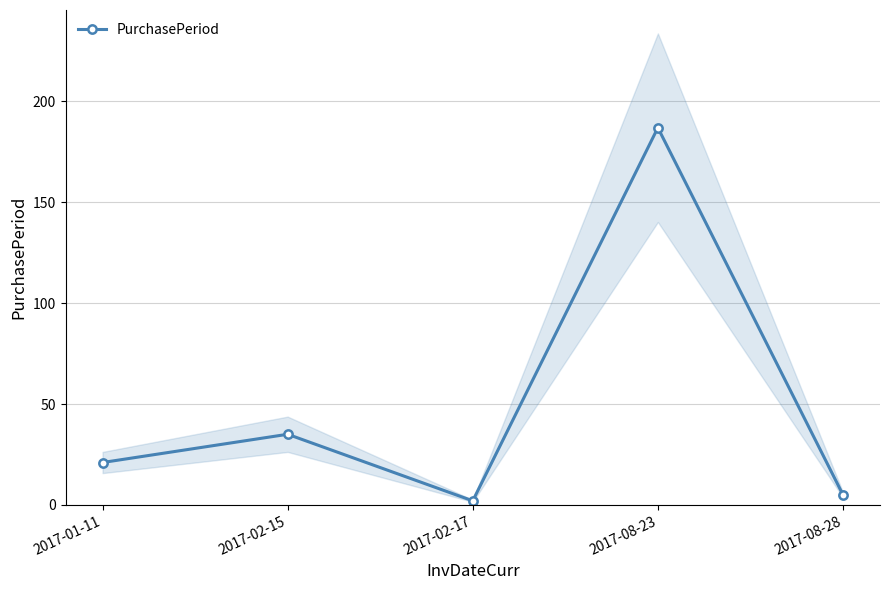

What is the value of the 3rd point from the left?

2